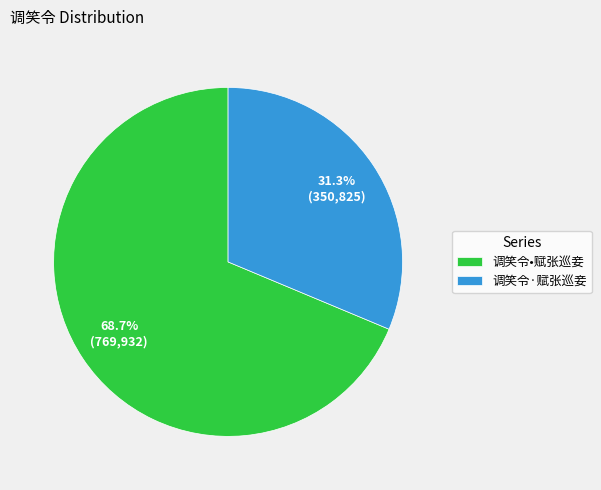

The 调笑令•赋张巡妾 slice represents 69% of the pie. True or false?

True